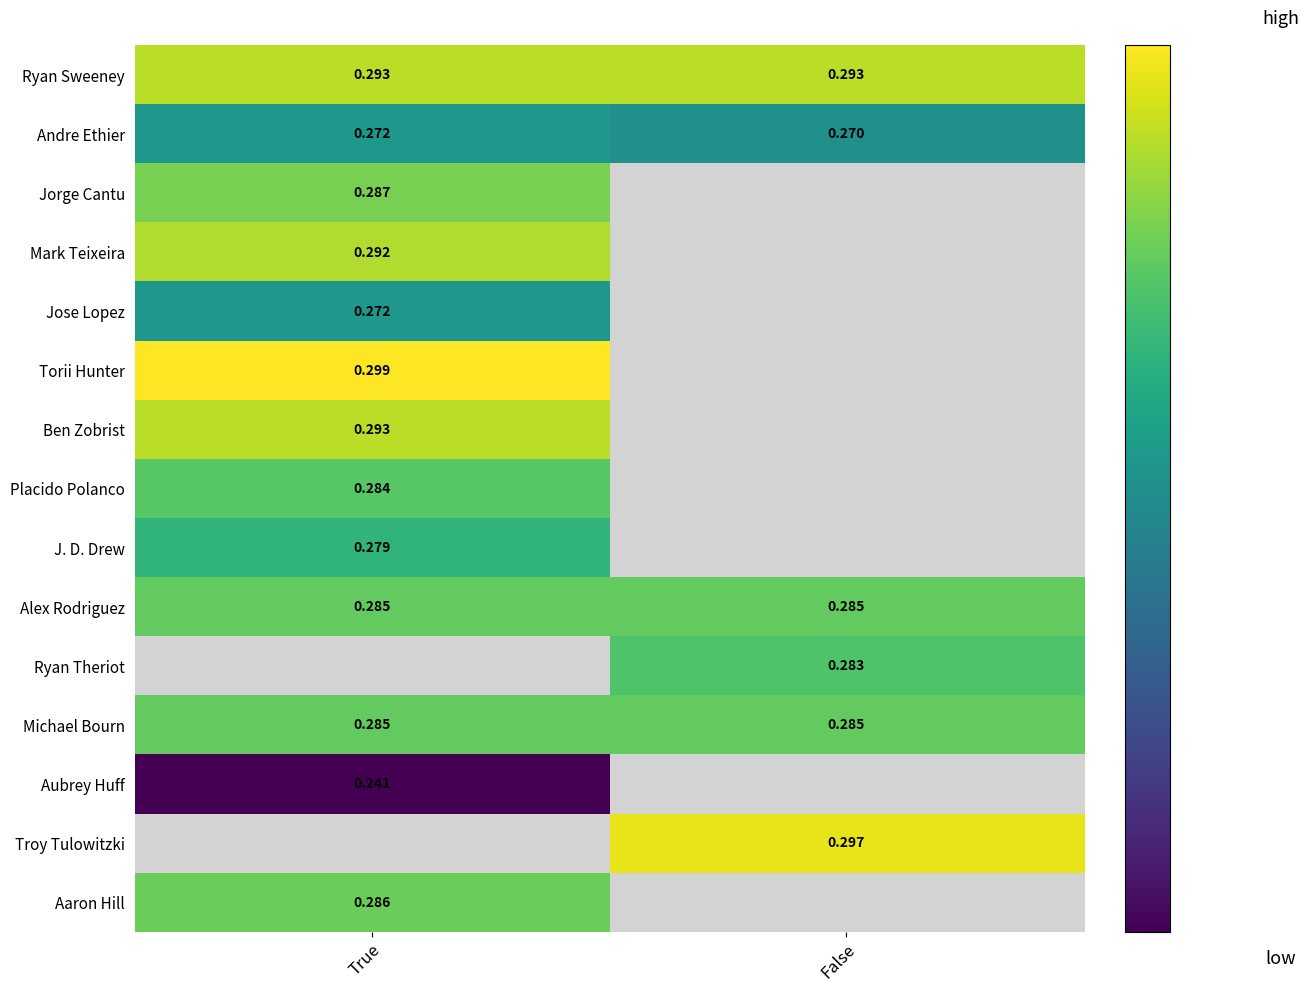

List the labels in order of Andre Ethier value, largest first.

True, False